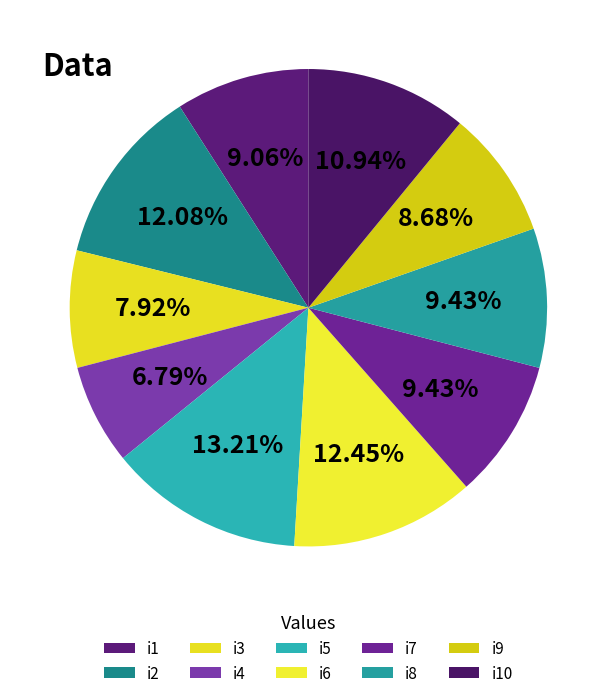

Count the number of slices in the pie.

10